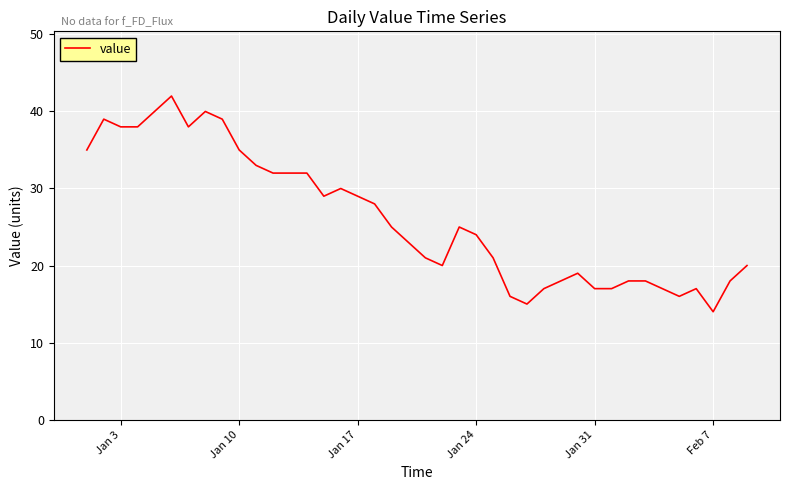

What is the difference between the maximum and minimum values?

28